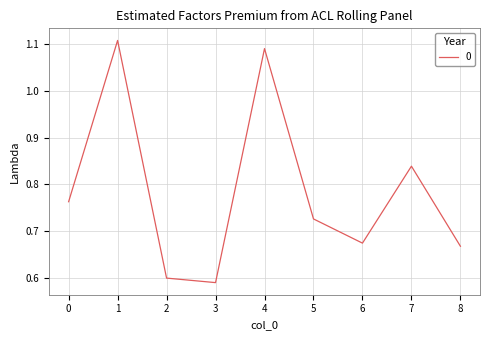

The value at 3 is 0.1. True or false?

False